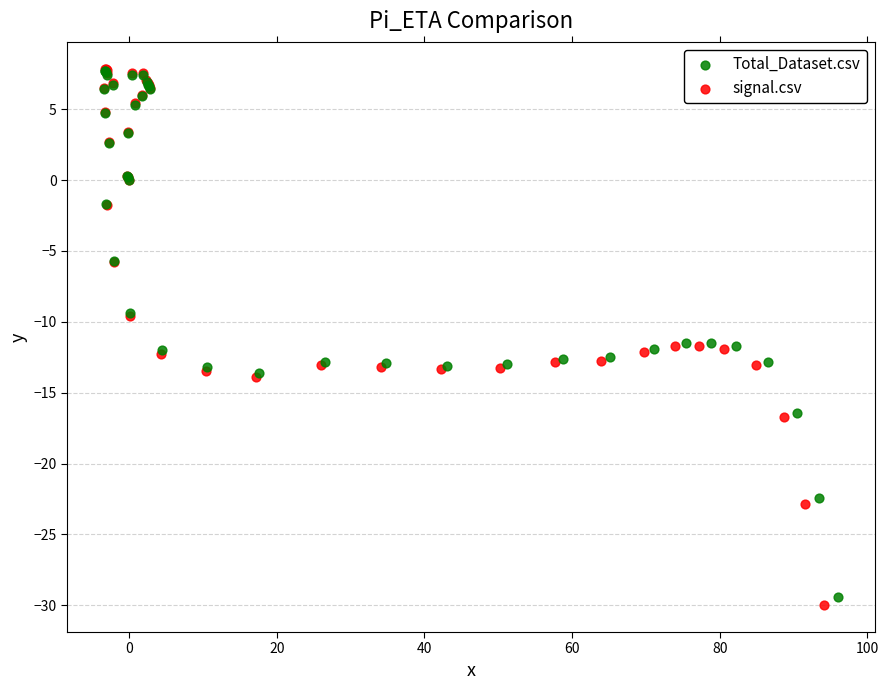

Which series has the widest spread of Y values?

signal.csv